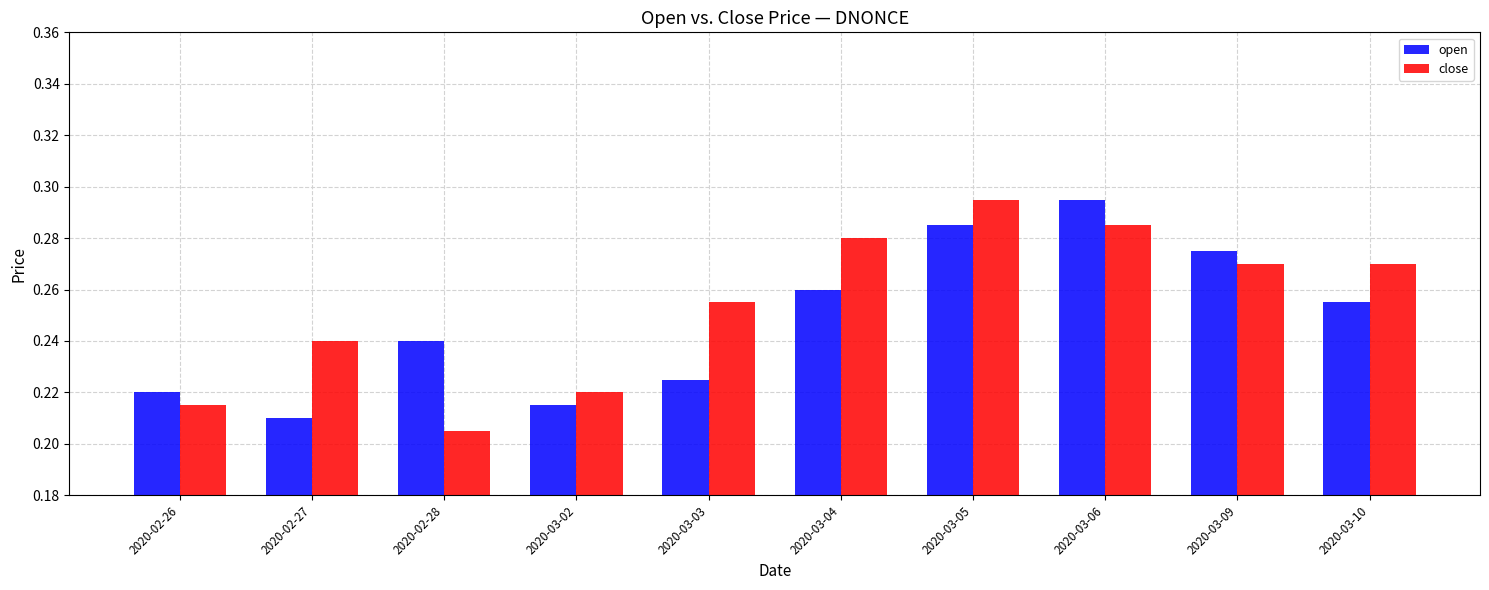

How many bars are there in each group?

2